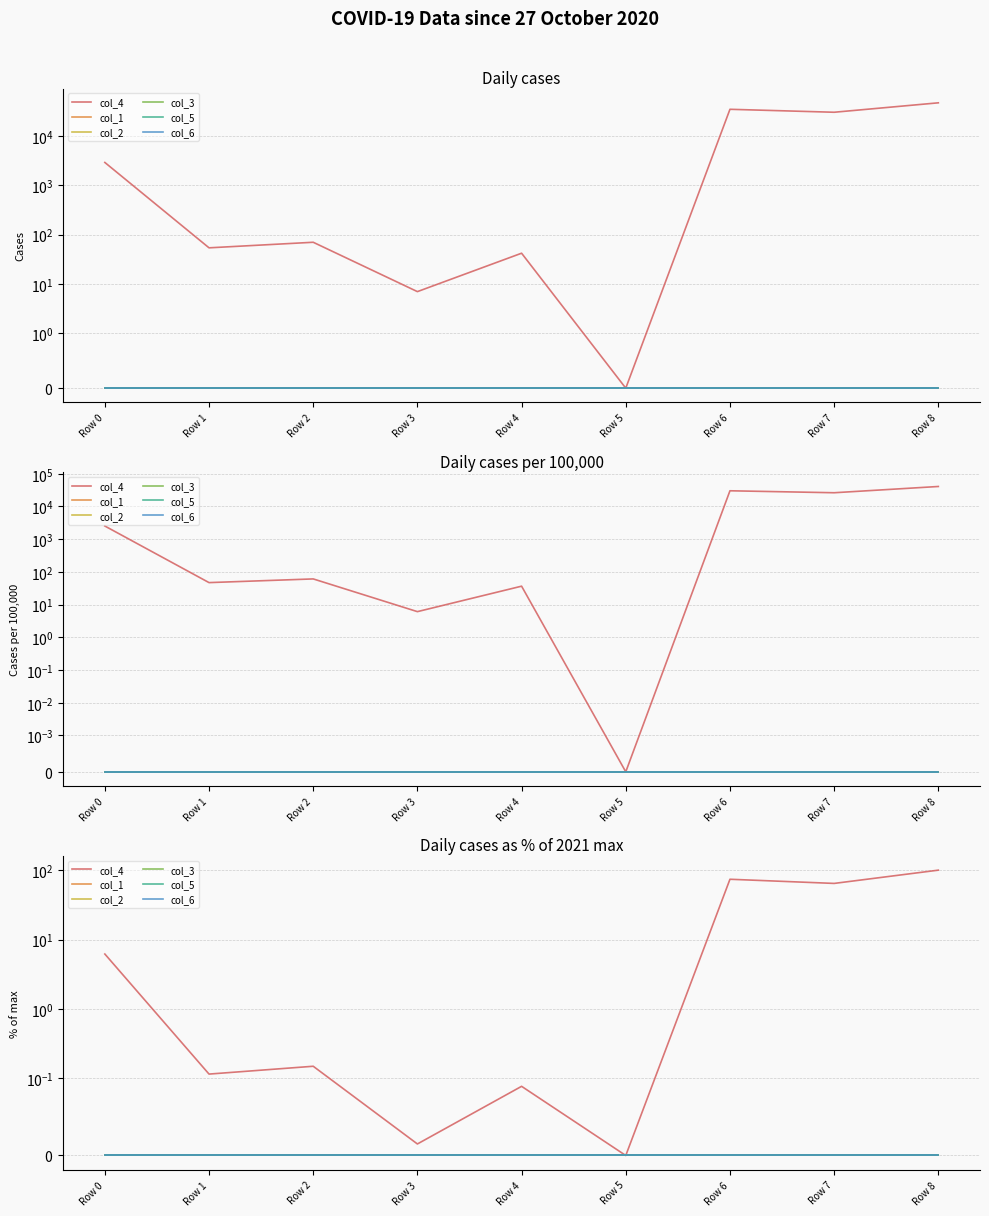

What value does the col_4 series have at Row 1?

0.1